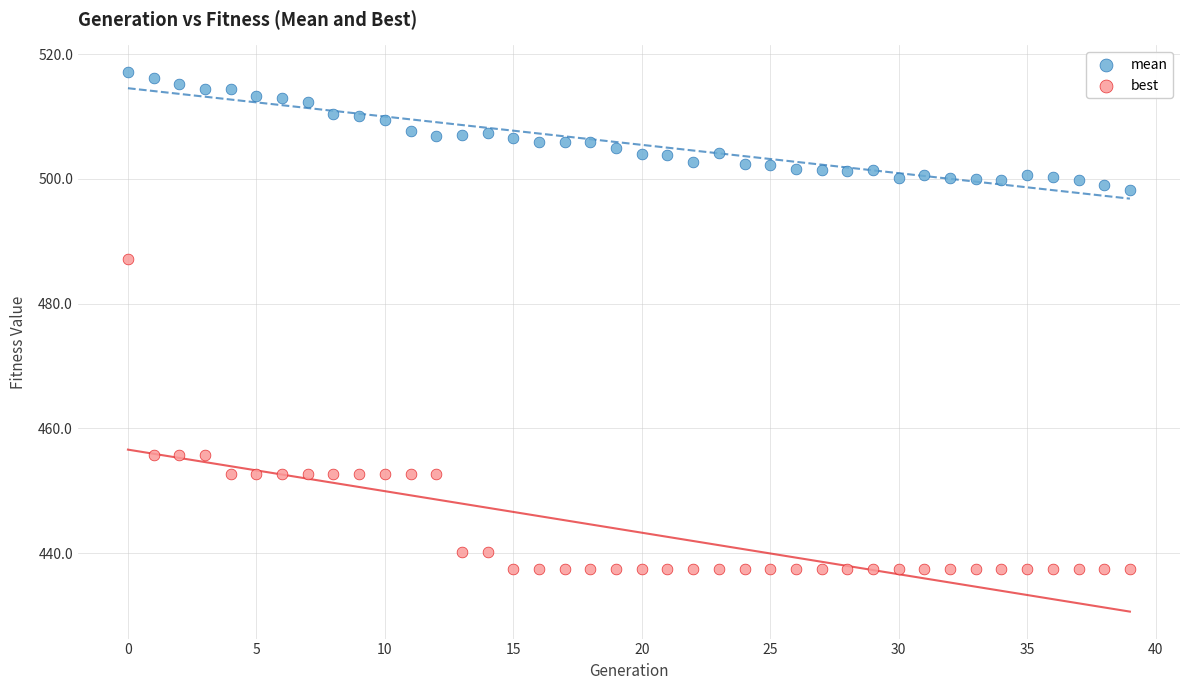

Which series reaches the maximum Y coordinate?

mean